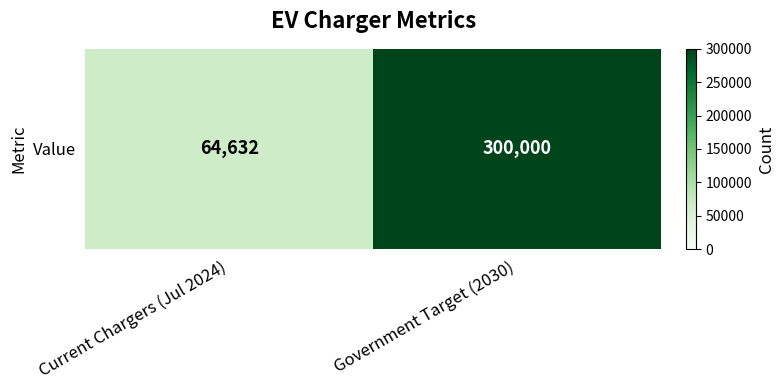

Between Current Chargers (Jul 2024) and Government Target (2030), which is larger?

Government Target (2030)